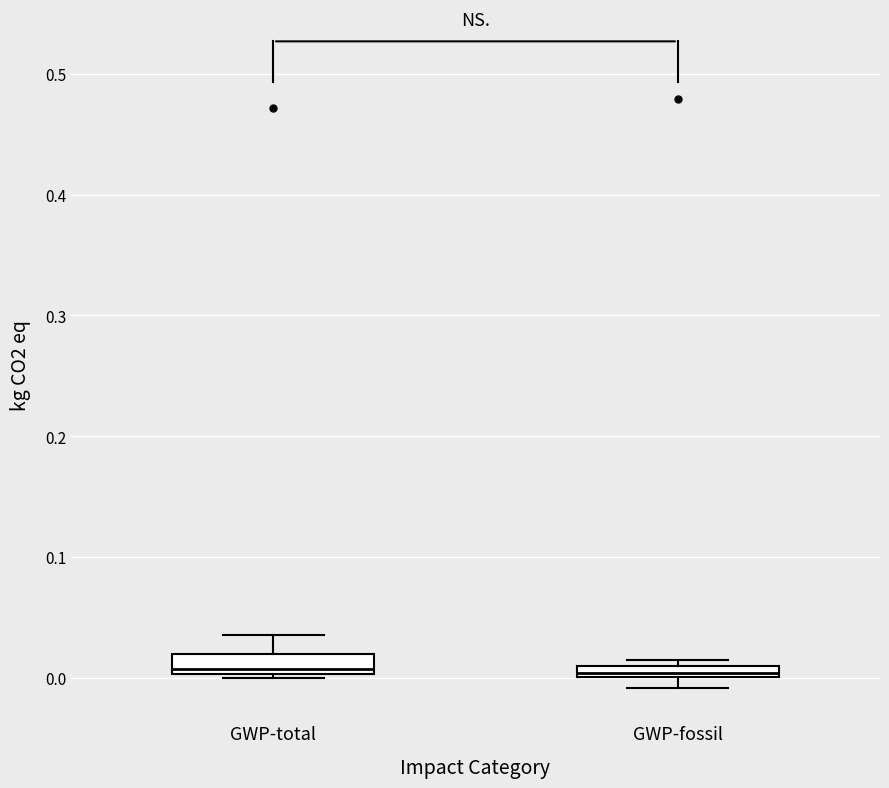

Where does the median line of the box for GWP-total sit on the y-axis? The values are not printed on the chart, so give them approximately, as read against the axis.

0.01